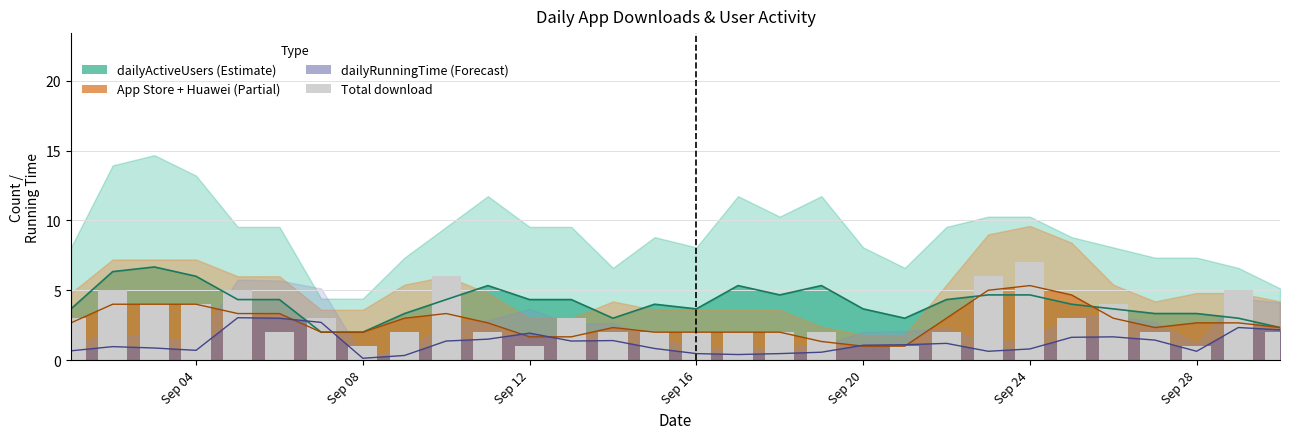

Are the bars grouped side by side (vs. stacked)?

No